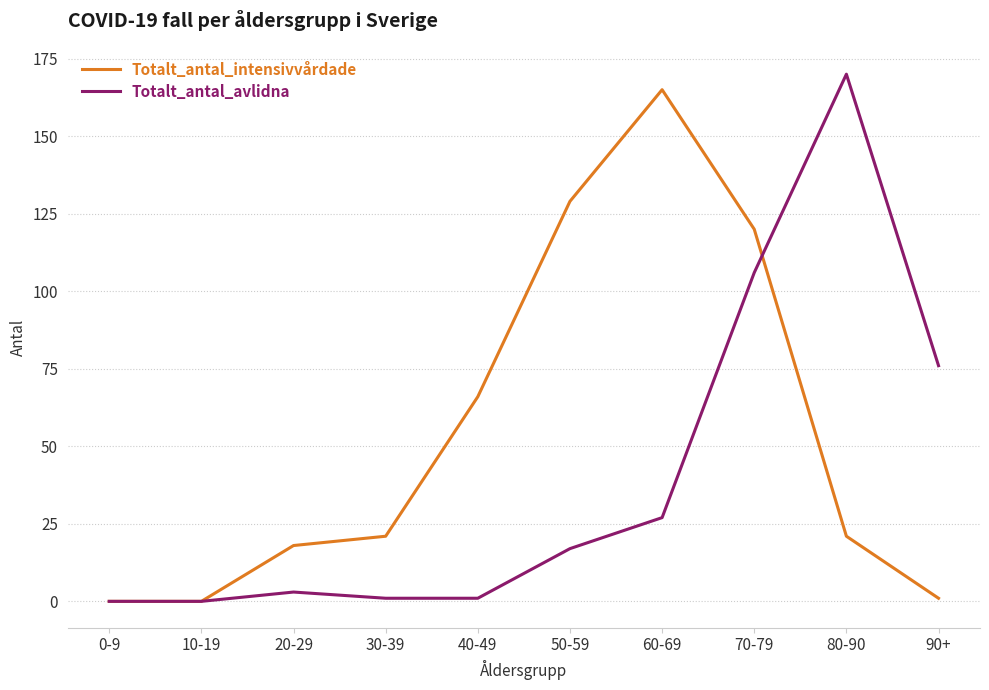

Which series has the largest total across all categories?

Totalt_antal_intensivvårdade